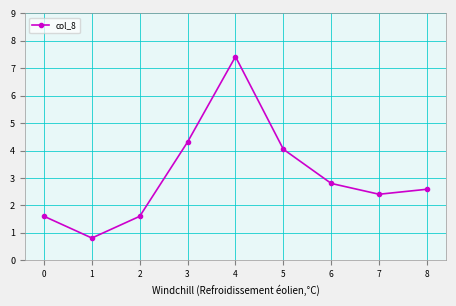

What is the minimum value shown in the chart?

0.8